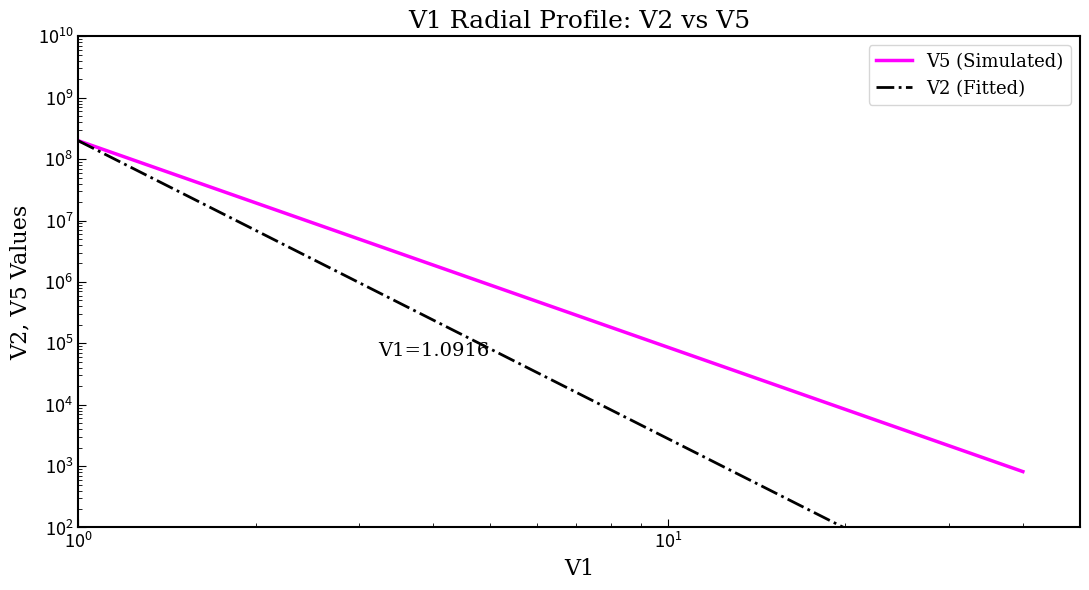

How many values in the V5 (Simulated) series are below 481582?

7